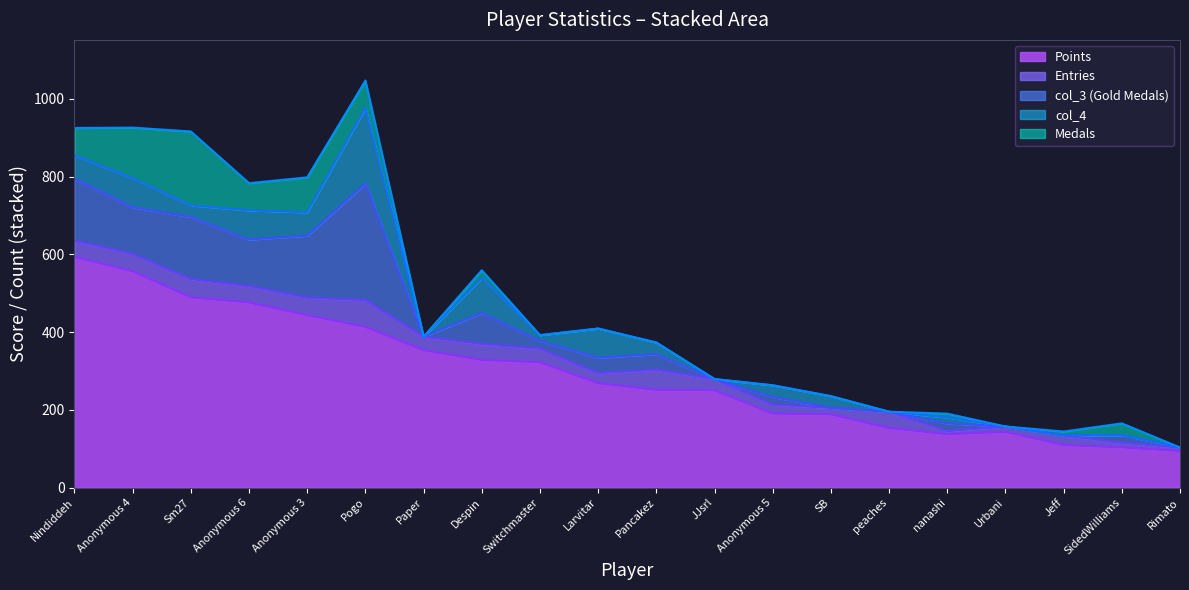

What is the label of the 17th point from the left?

Urbani